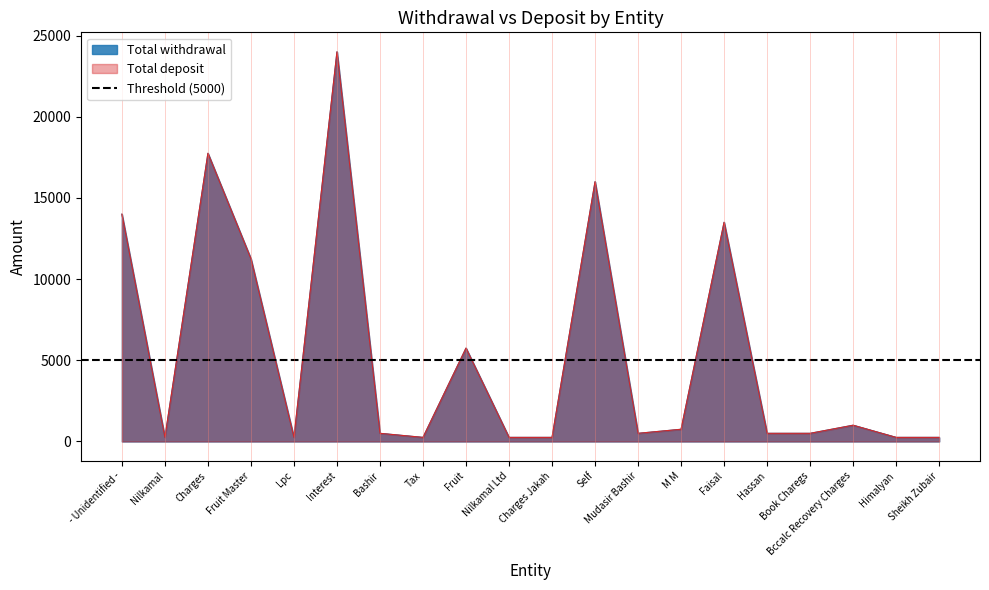

How many lines are shown in the chart?

2